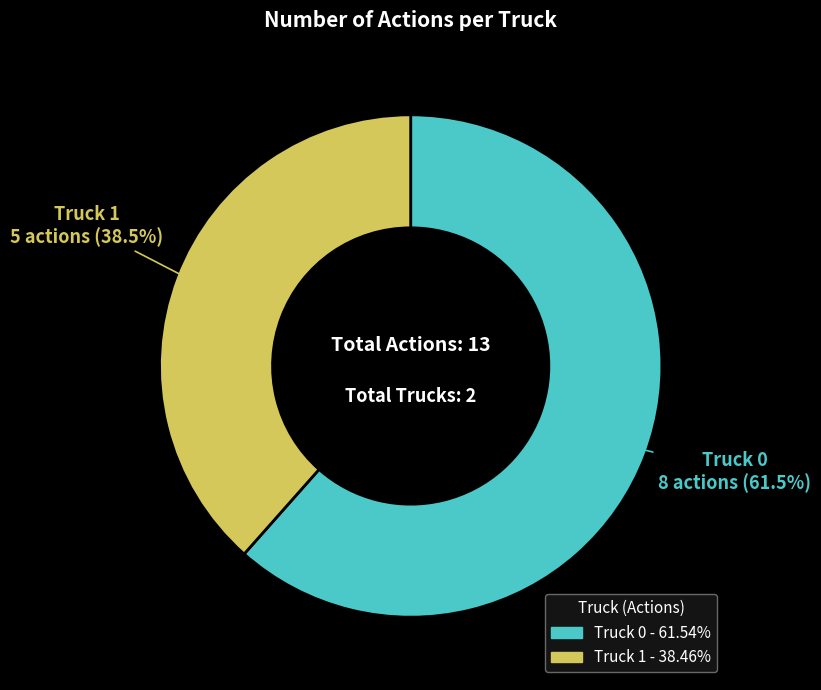

Is it true that Truck 1 is 26% of the pie?

False